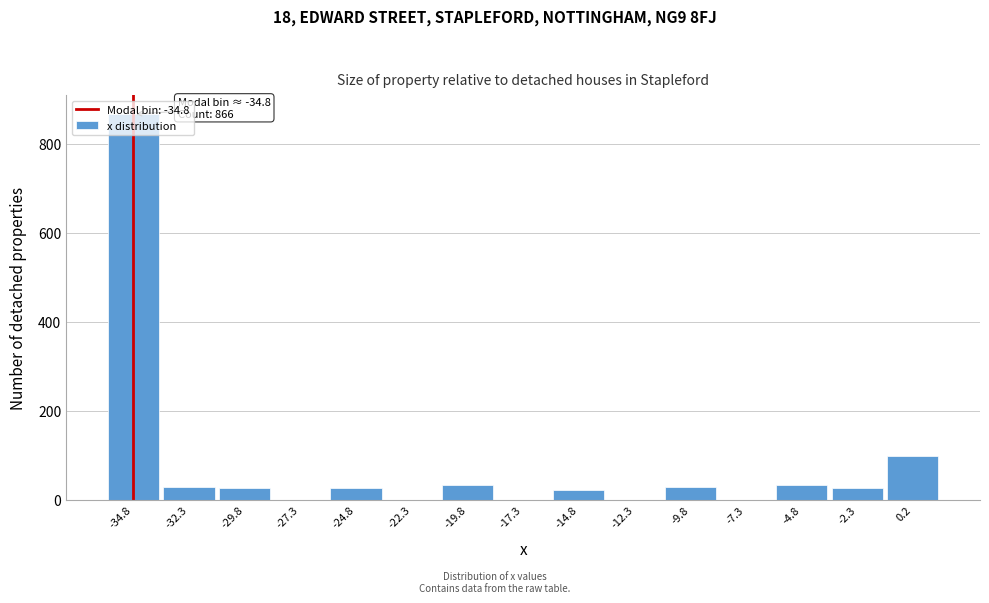

Which range on the x-axis has the tallest bar?

-36.0 to -33.5